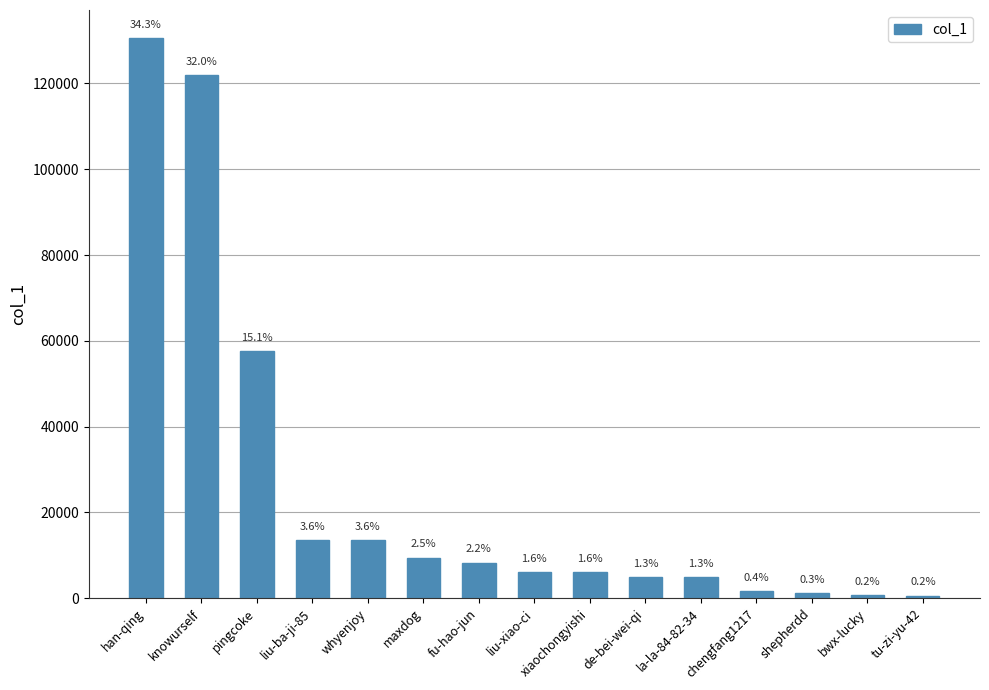

What is the label of the 6th bar from the left?

maxdog